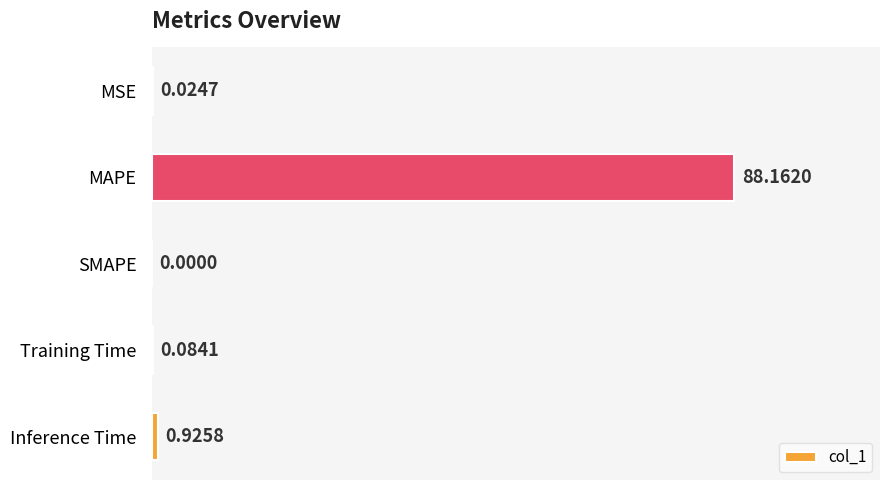

What is the sum of the values at SMAPE and MAPE?

88.2